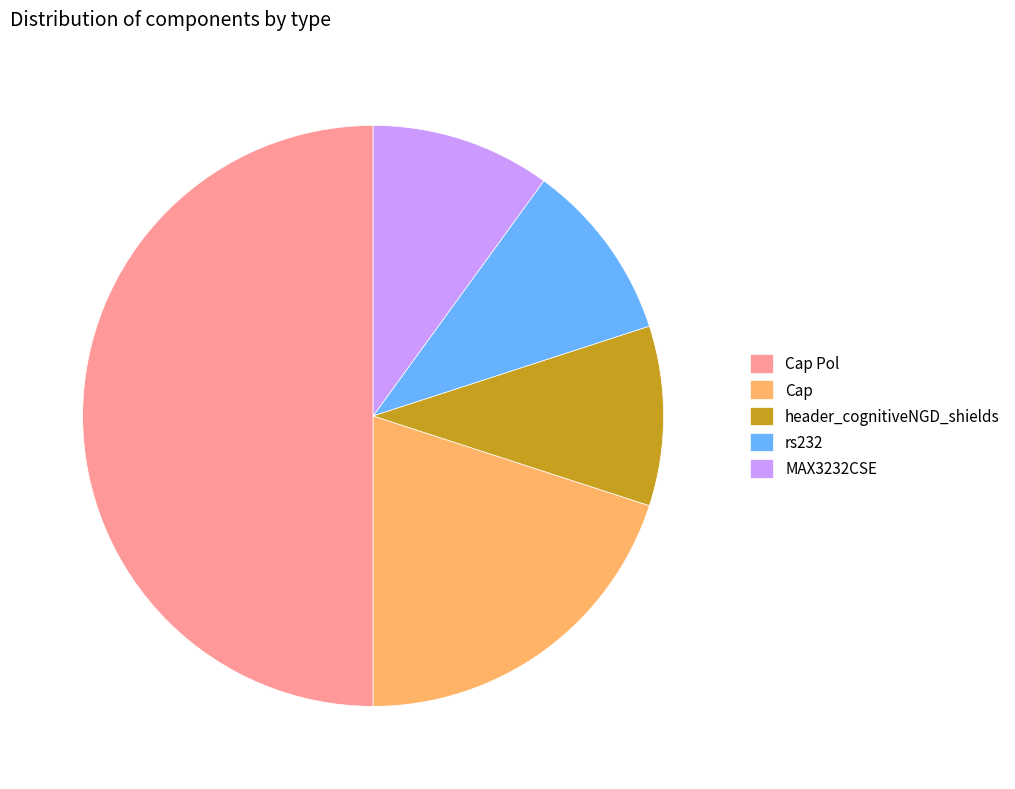

How many segments does this pie chart have?

5